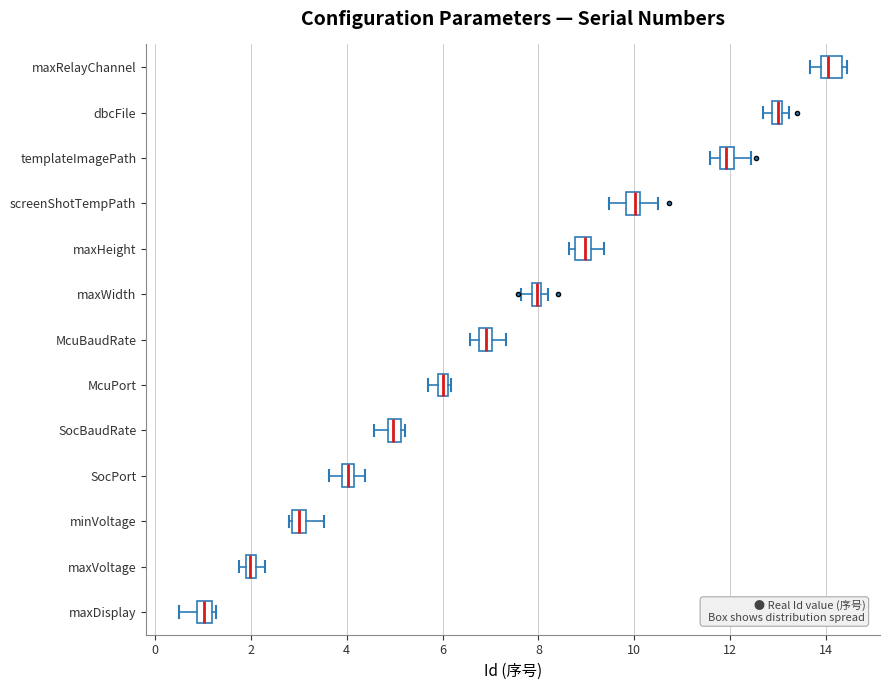

Where is the left edge of the box for maxVoltage on the x-axis? The values are not printed on the chart, so give them approximately, as read against the axis.

2.0